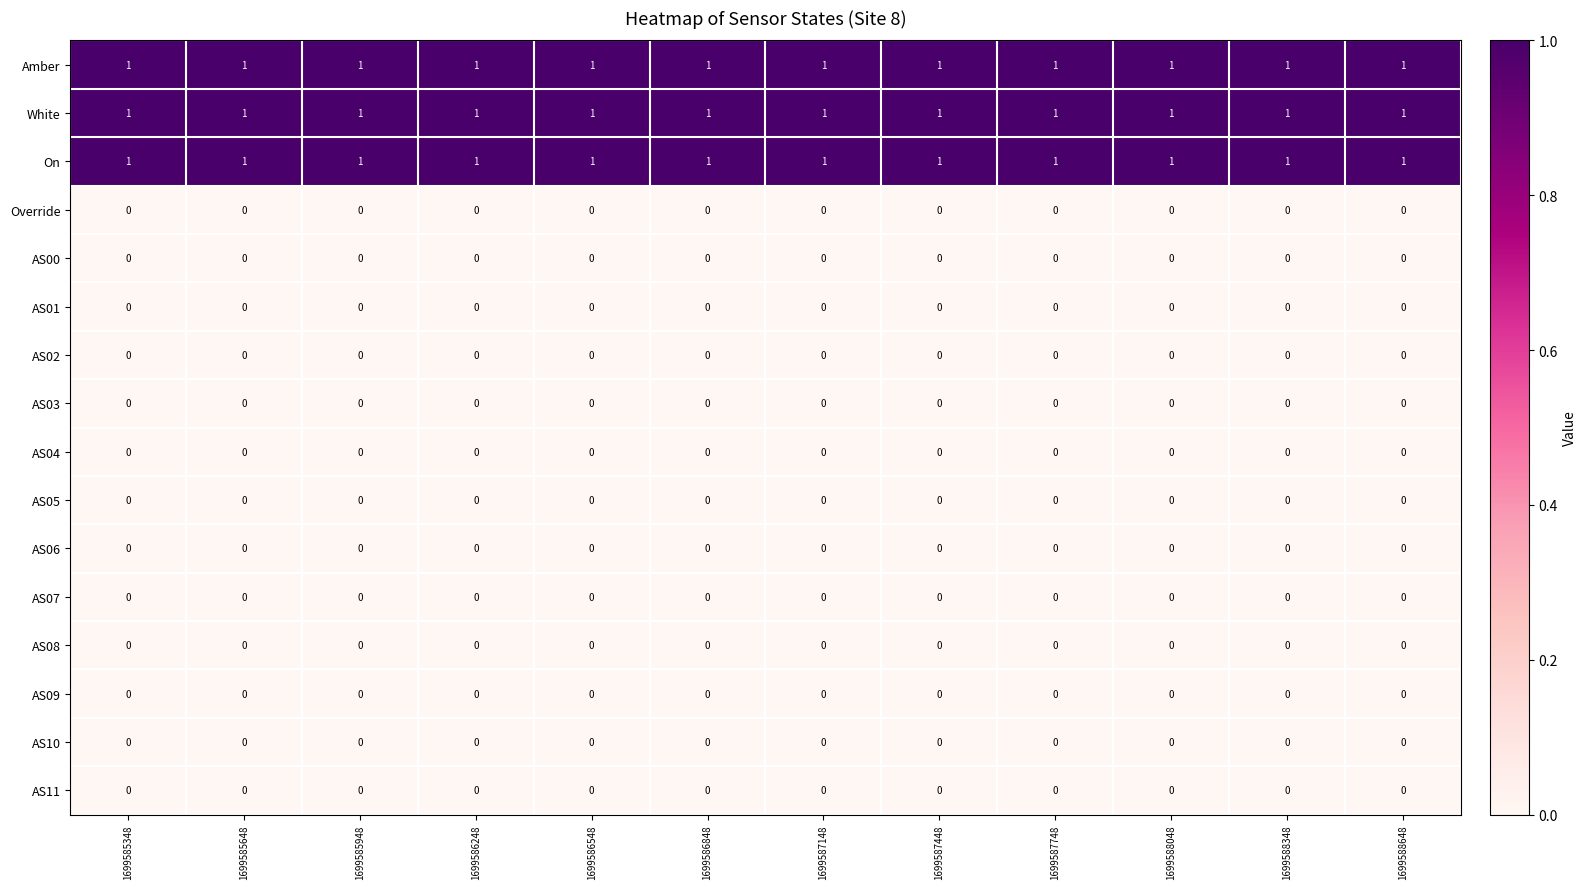

What is the sum of all White values?

12